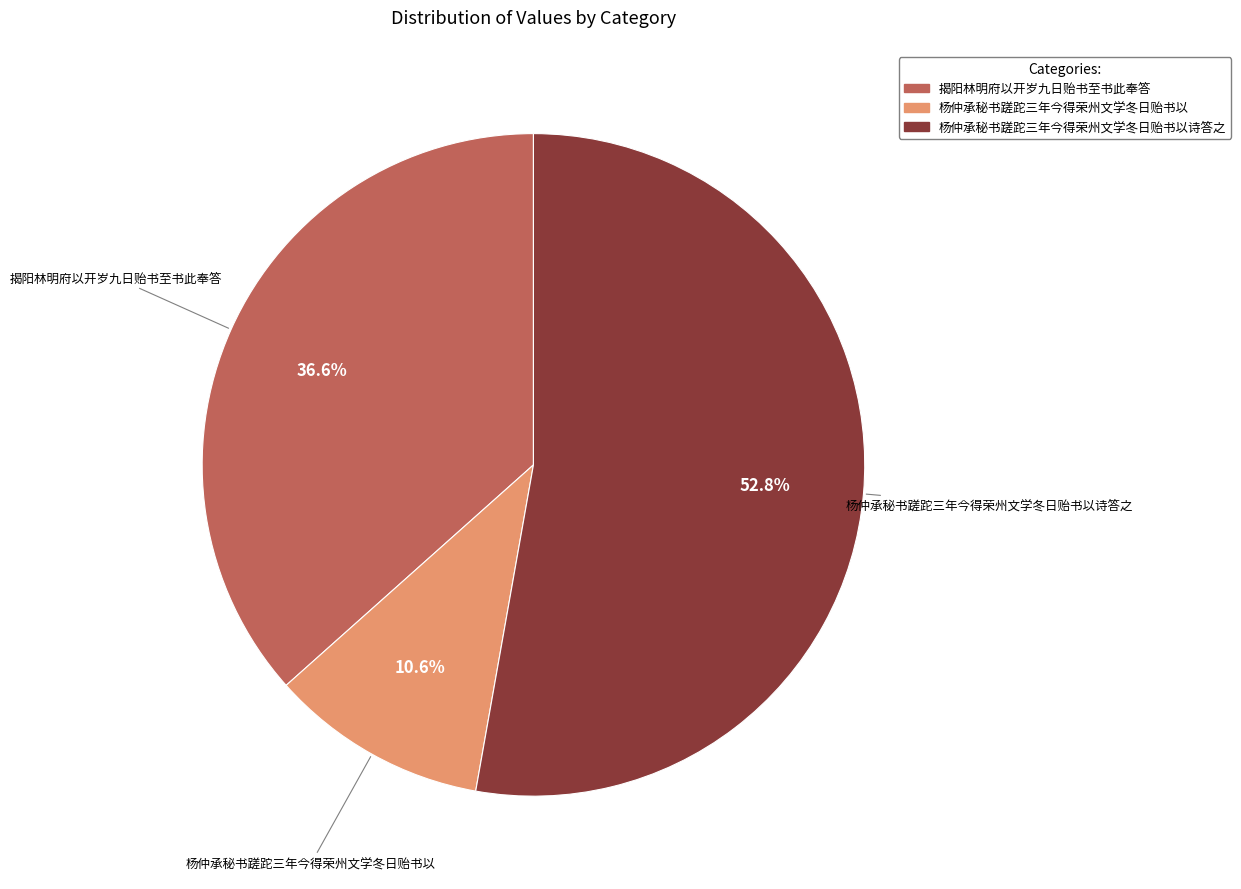

Which has a higher value, 杨仲承秘书蹉跎三年今得荣州文学冬日贻书以诗答之 or 杨仲承秘书蹉跎三年今得荣州文学冬日贻书以?

杨仲承秘书蹉跎三年今得荣州文学冬日贻书以诗答之